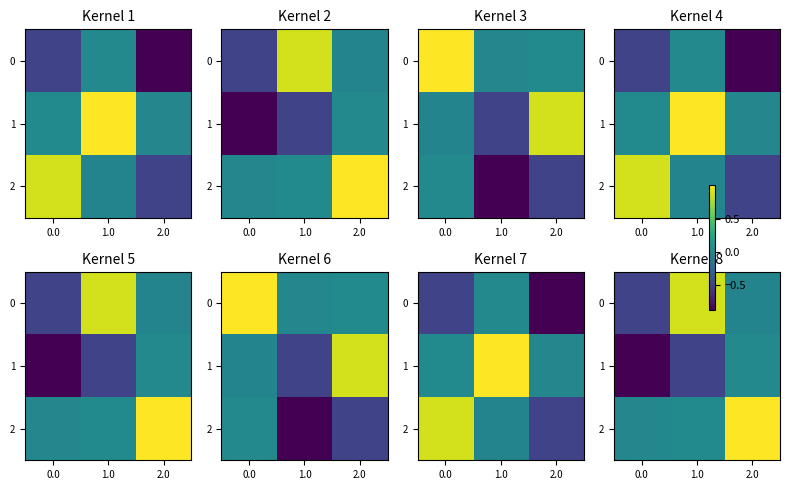

Is it true that 0 equals -0.0 at 2.0?

True